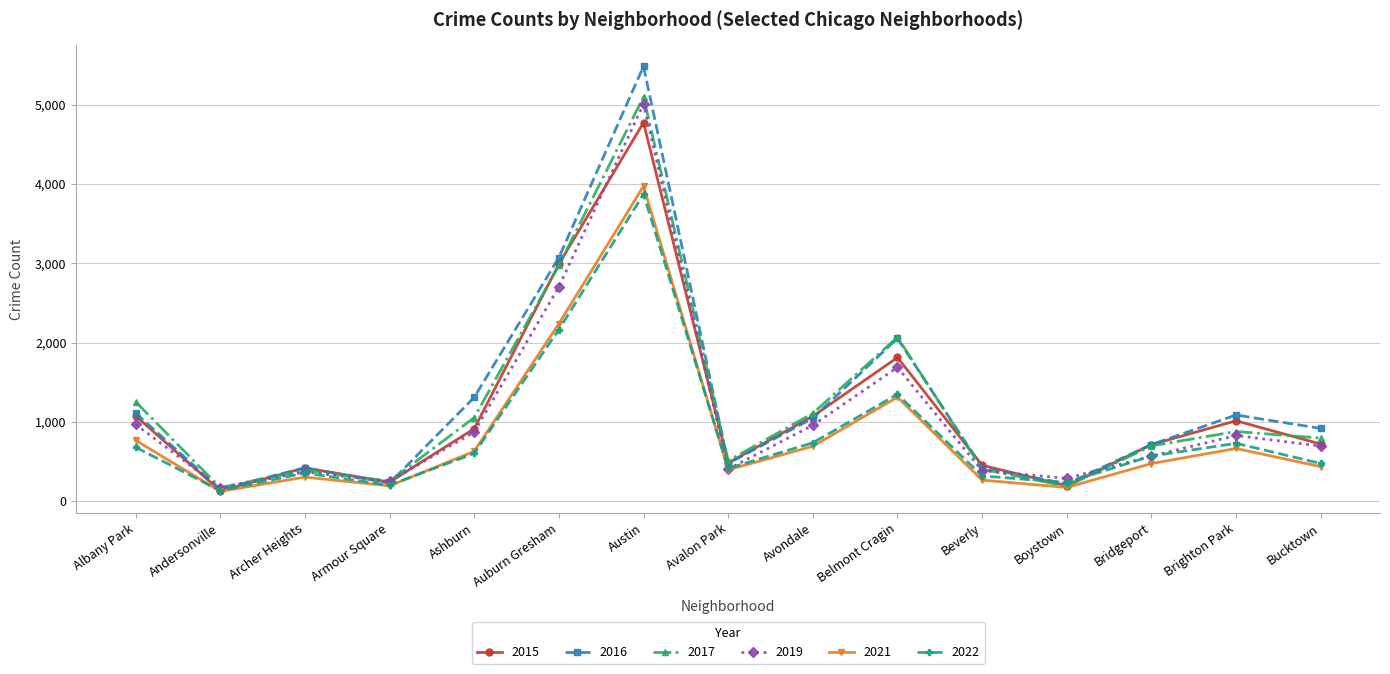

What value does the 2022 series have at Albany Park?

680